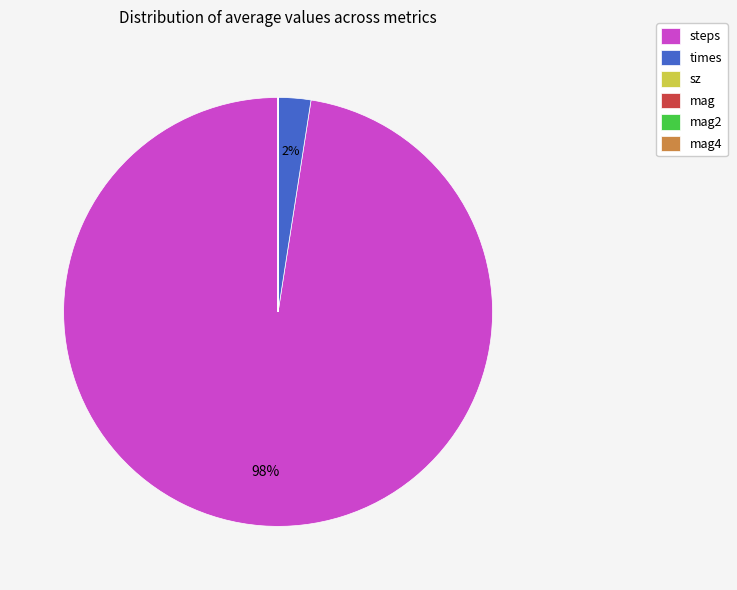

What is the majority slice?

steps